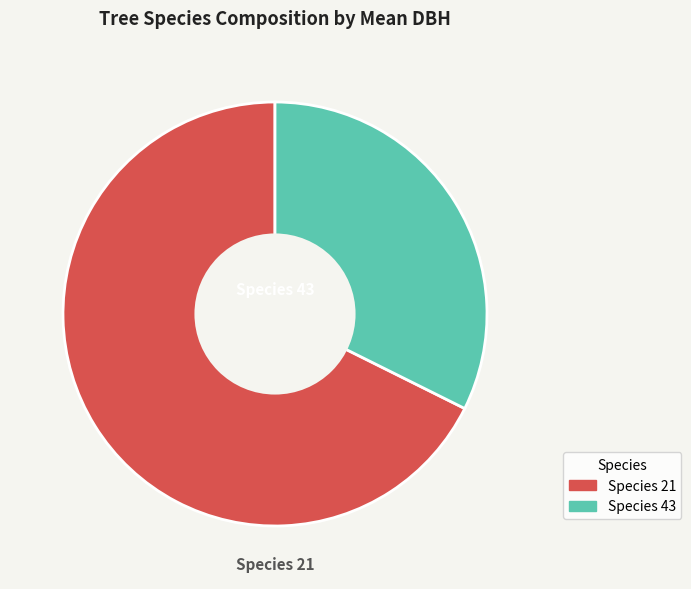

Is it true that Species 21 is 77% of the pie?

False